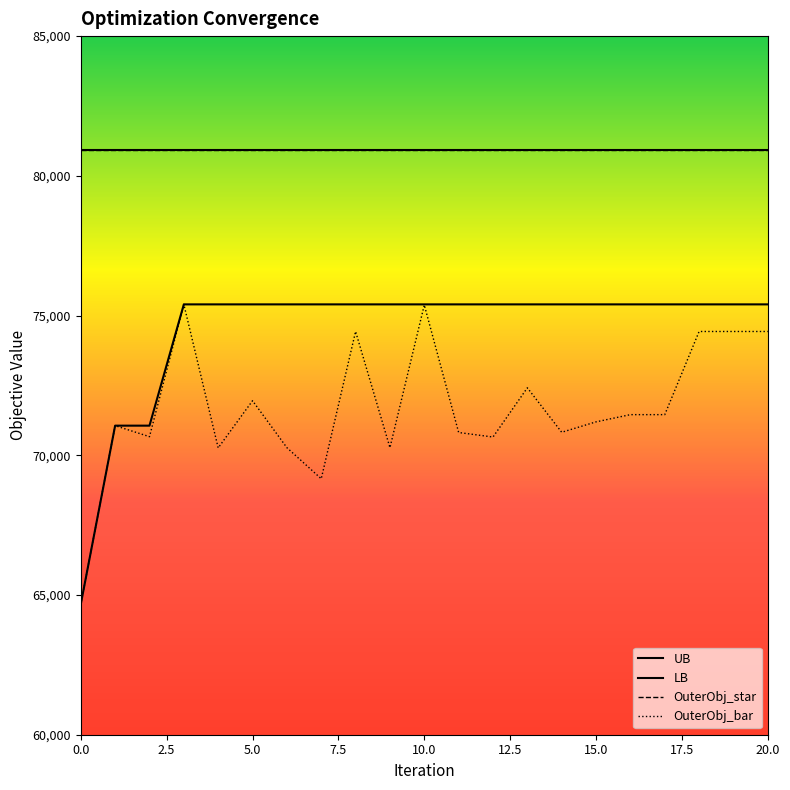

What is the sum of all LB values?

1563990.0